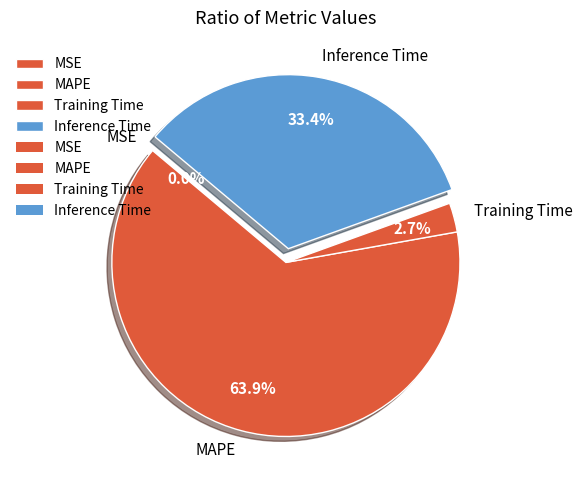

To the nearest percent, what is the average slice percentage?

25%